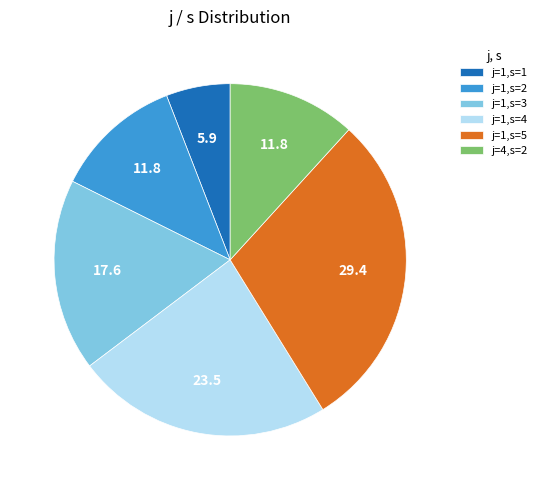

Is there any slice that represents more than half of the pie?

No